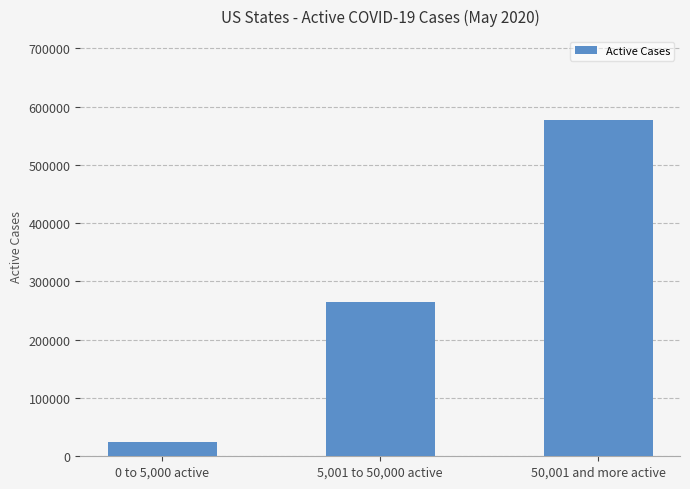

The chart shows a value of 576637 at 50,001 and more active. True or false?

True